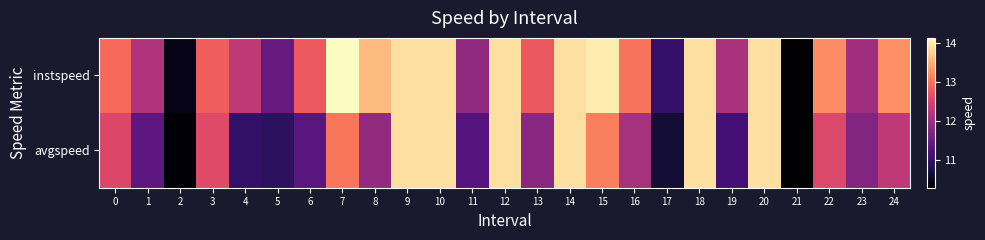

Which series has the largest range (max minus min)?

instspeed